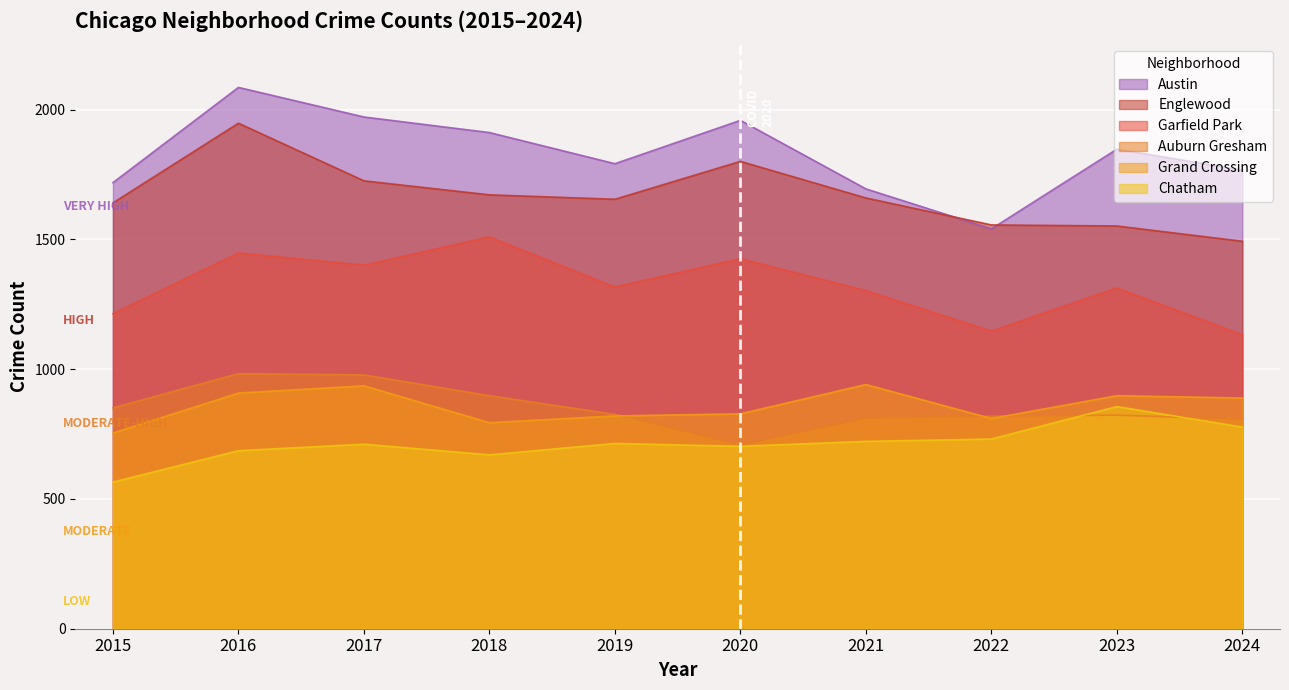

In Austin, how many points are higher than both neighbors (excluding endpoints)?

3